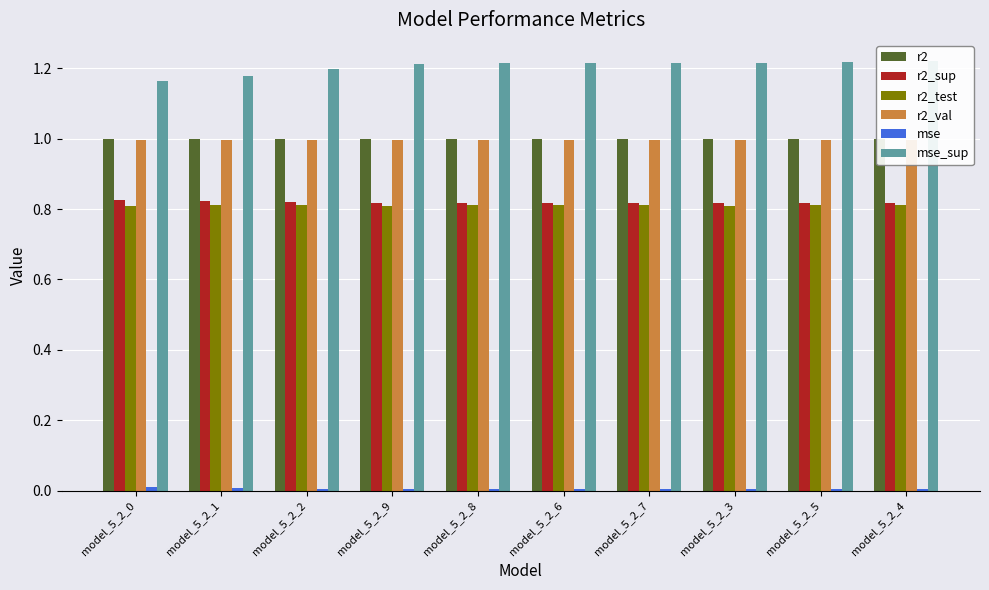

List the series in order of their peak value, highest first.

mse_sup, r2, r2_val, r2_sup, r2_test, mse